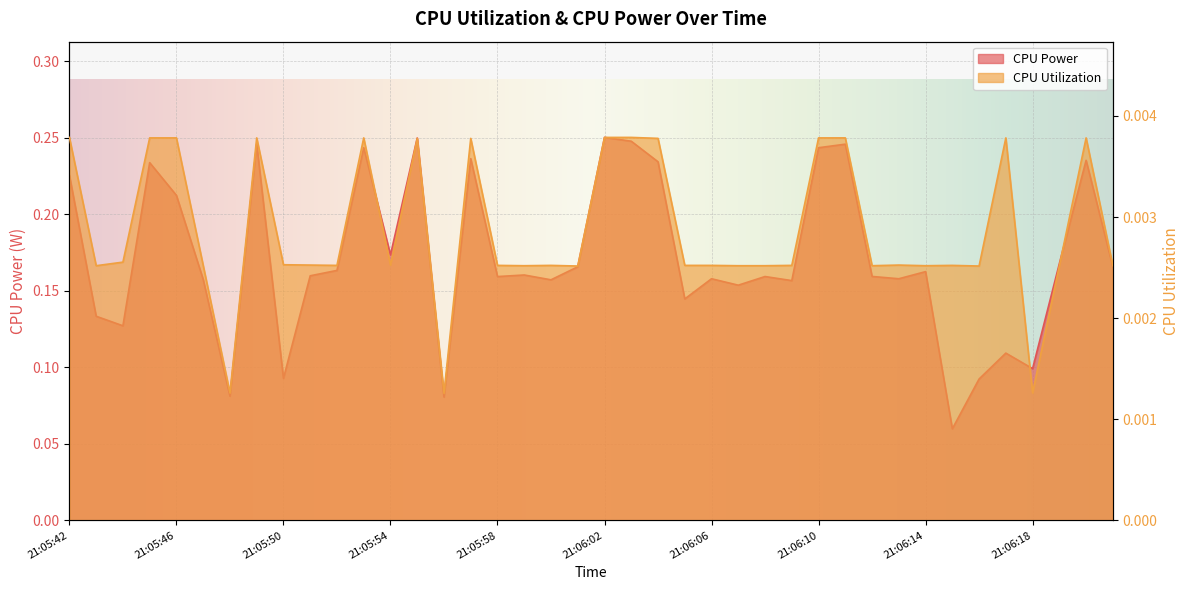

Reading right to left, what are all the values shown in this chart?

CPU Power: 21:06:21=0.2	21:06:20=0.2	21:06:19=0.2	21:06:18=0.1	21:06:17=0.1	21:06:16=0.1	21:06:15=0.1	21:06:14=0.2	21:06:13=0.2	21:06:12=0.2	21:06:11=0.2	21:06:10=0.2	21:06:09=0.2	21:06:08=0.2	21:06:07=0.2	21:06:06=0.2	21:06:05=0.1	21:06:04=0.2	21:06:03=0.2	21:06:02=0.3	21:06:01=0.2	21:06:00=0.2	21:05:59=0.2	21:05:58=0.2	21:05:57=0.2	21:05:56=0.1	21:05:55=0.2	21:05:54=0.2	21:05:53=0.2	21:05:52=0.2	21:05:51=0.2	21:05:50=0.1	21:05:49=0.2	21:05:48=0.1	21:05:47=0.2	21:05:46=0.2	21:05:45=0.2	21:05:44=0.1	21:05:43=0.1	21:05:42=0.2
CPU Utilization: 21:06:21=0.0	21:06:20=0.0	21:06:19=0.0	21:06:18=0.0	21:06:17=0.0	21:06:16=0.0	21:06:15=0.0	21:06:14=0.0	21:06:13=0.0	21:06:12=0.0	21:06:11=0.0	21:06:10=0.0	21:06:09=0.0	21:06:08=0.0	21:06:07=0.0	21:06:06=0.0	21:06:05=0.0	21:06:04=0.0	21:06:03=0.0	21:06:02=0.0	21:06:01=0.0	21:06:00=0.0	21:05:59=0.0	21:05:58=0.0	21:05:57=0.0	21:05:56=0.0	21:05:55=0.0	21:05:54=0.0	21:05:53=0.0	21:05:52=0.0	21:05:51=0.0	21:05:50=0.0	21:05:49=0.0	21:05:48=0.0	21:05:47=0.0	21:05:46=0.0	21:05:45=0.0	21:05:44=0.0	21:05:43=0.0	21:05:42=0.0